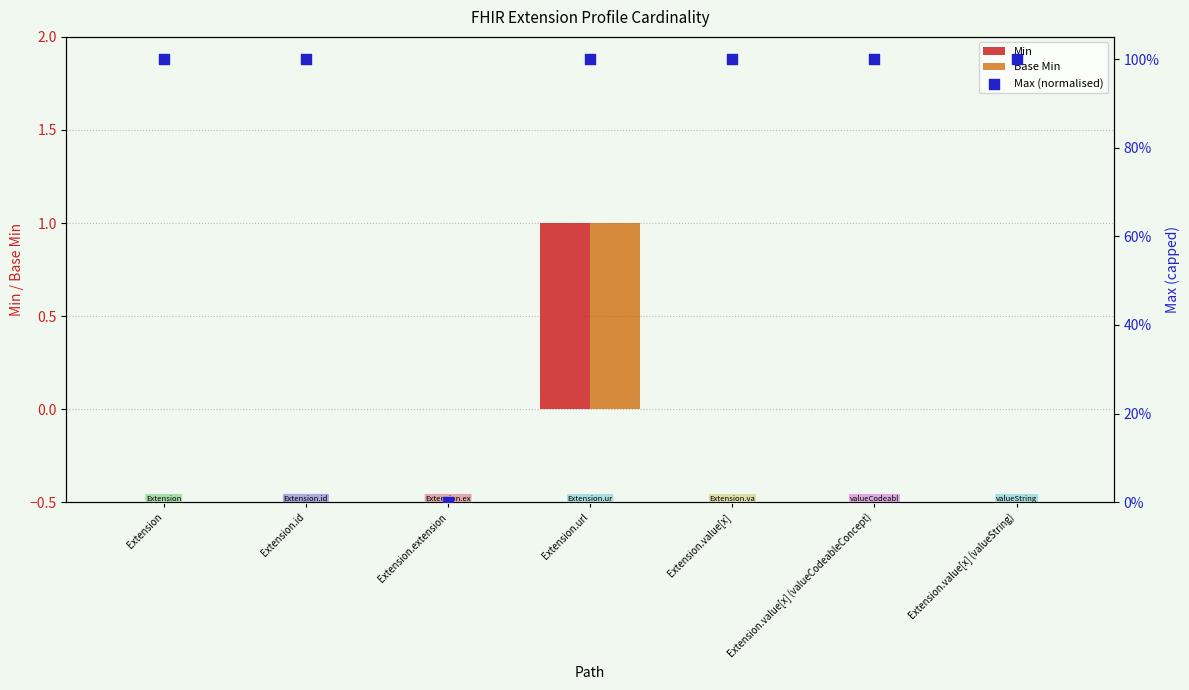

Which series contains the lowest Y value?

Min